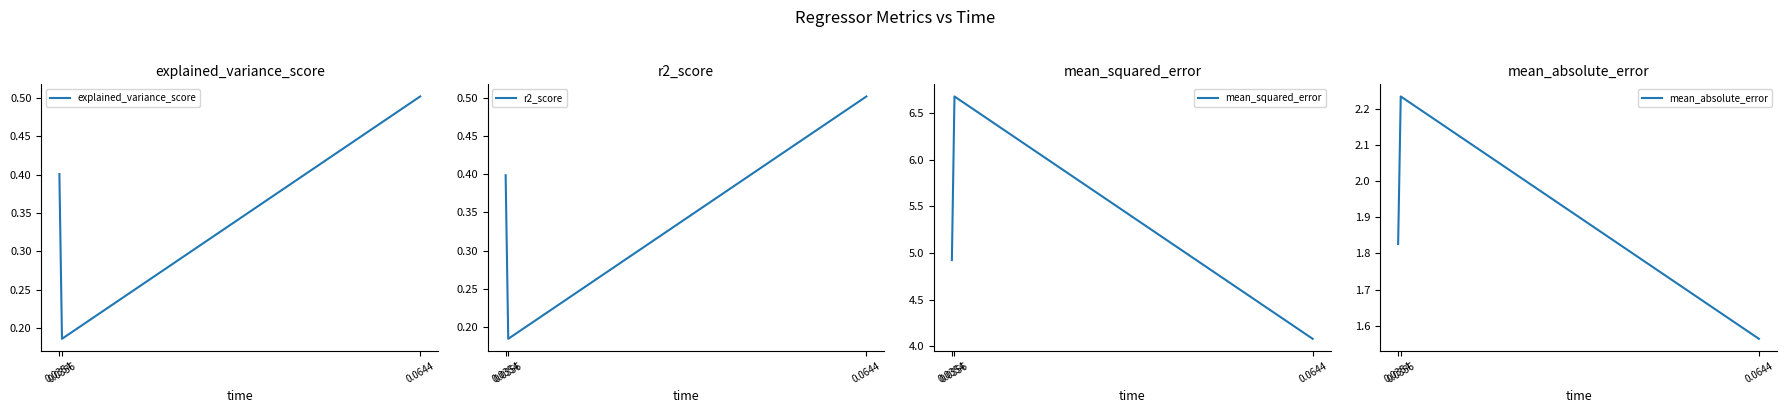

What is the approximate value of r2_score at 0.0356?

0.2